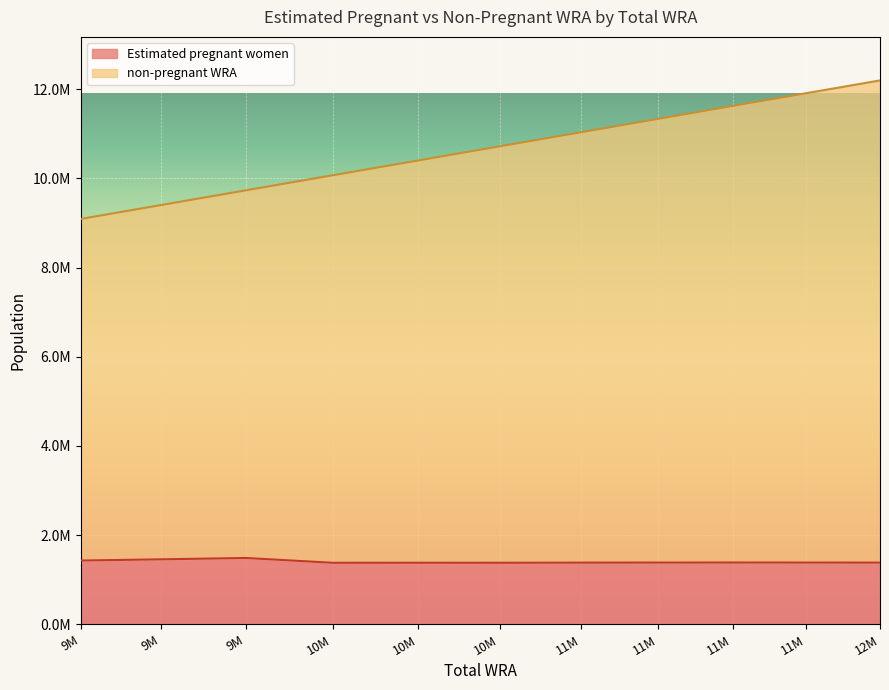

What are all the series names shown in the legend?

Estimated pregnant women, non-pregnant WRA